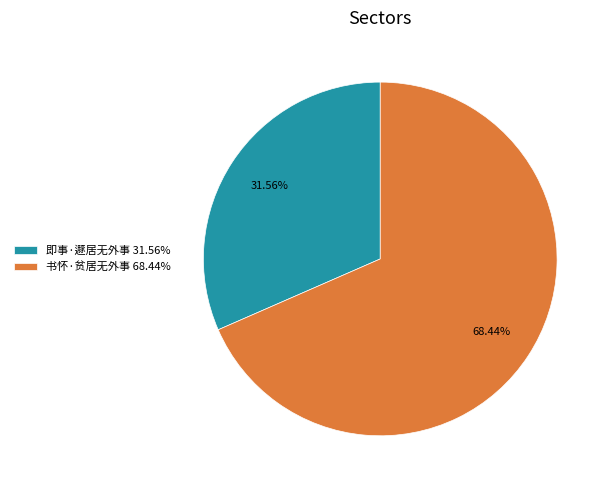

To the nearest percent, what is the difference between the 书怀·贫居无外事 and 即事·遯居无外事 slice percentages?

37%